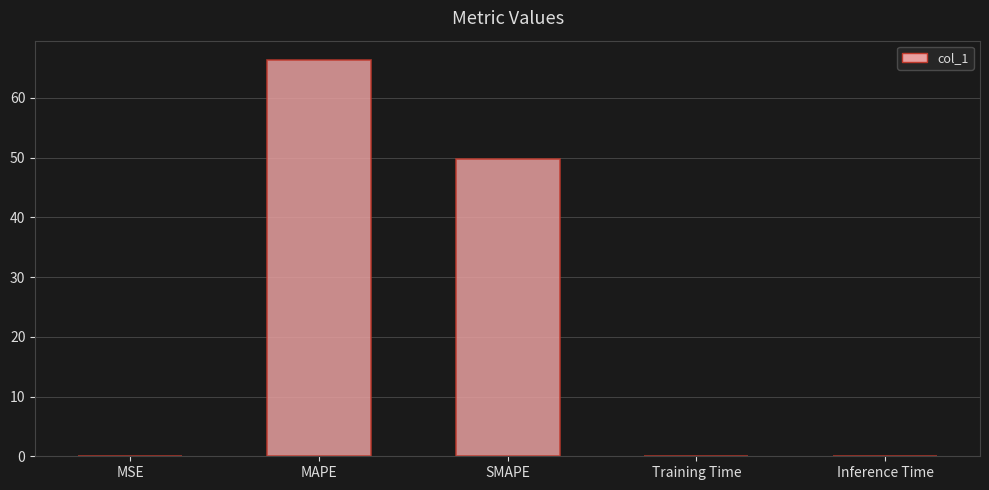

The value at MAPE is 66.2. True or false?

True